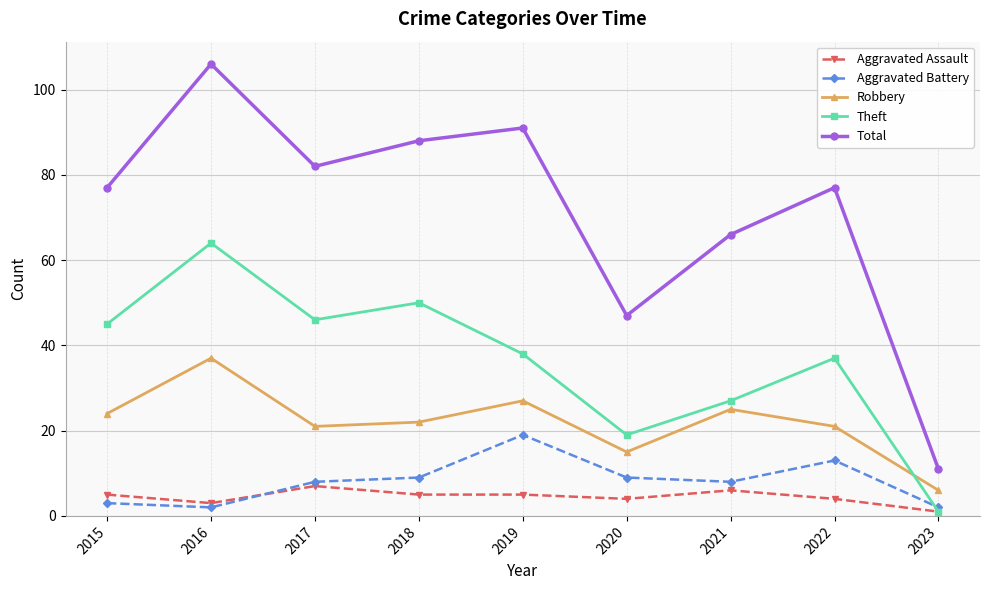

The value of Aggravated Assault at 2021 is 2. True or false?

False